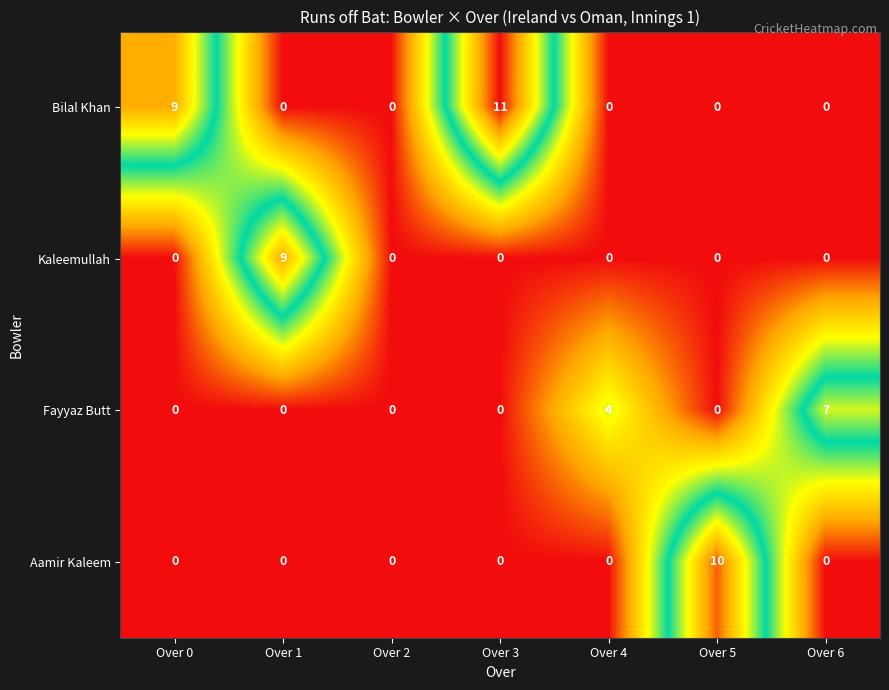

What is the greatest value displayed?

11